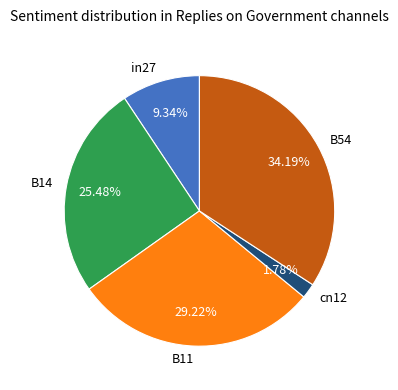

To the nearest percent, what is the difference between the cn12 and B11 slice percentages?

27%